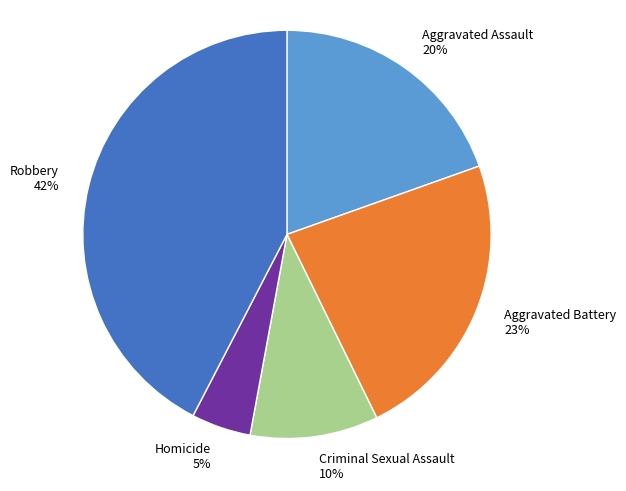

The Robbery slice represents 42% of the pie. True or false?

True